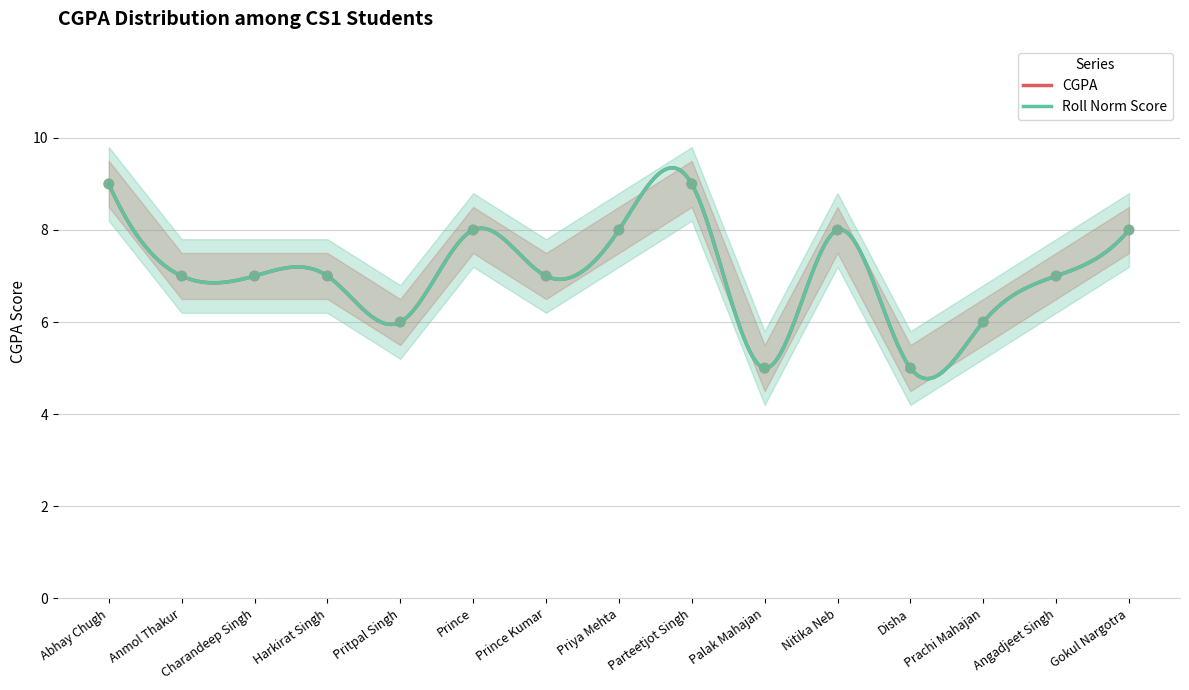

Which series reaches the minimum Y coordinate?

Roll_lower